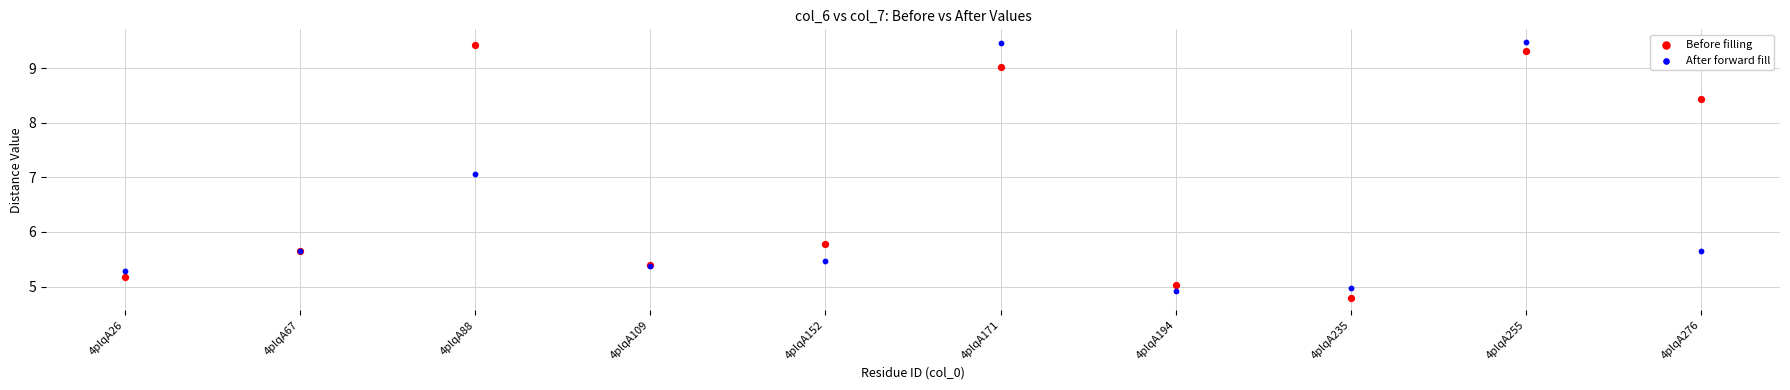

In the Before filling series, what Y value is closest to 7?

5.8